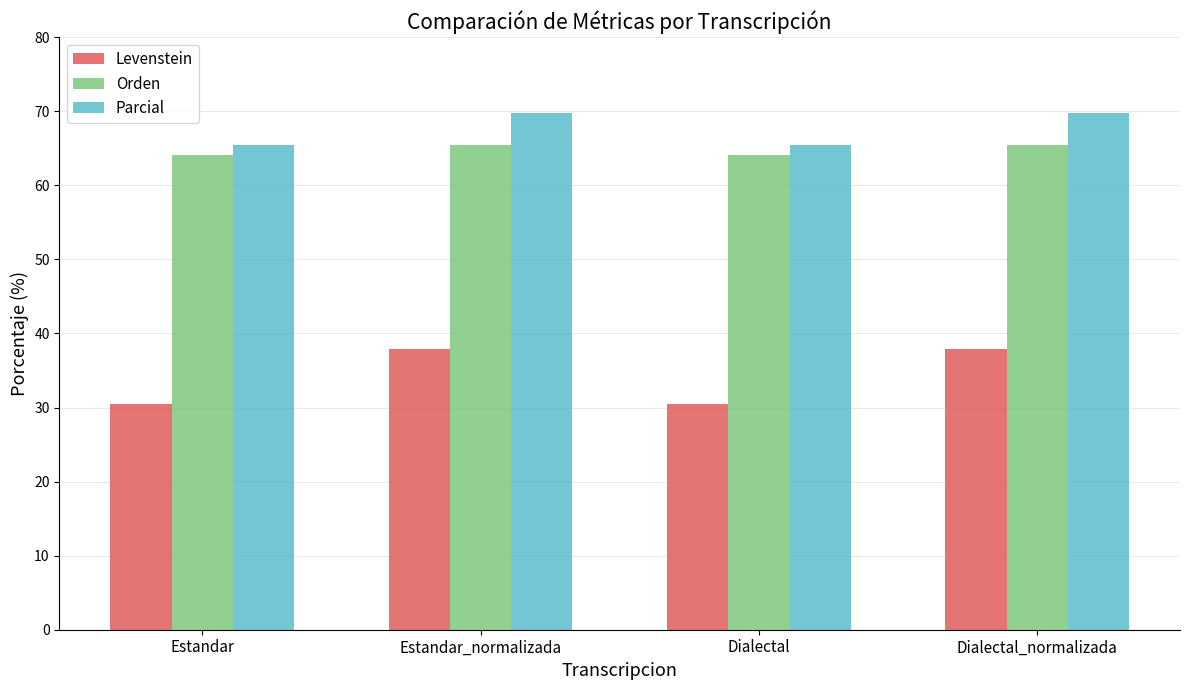

How many values in the Levenstein series are below 37?

2